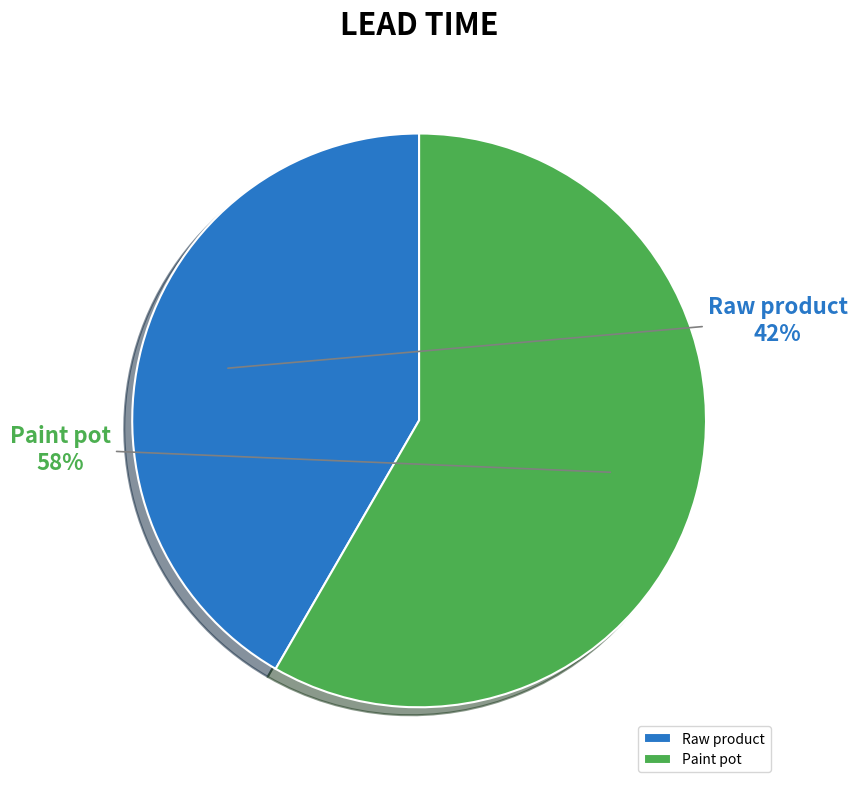

Which has a higher value, Raw product or Paint pot?

Paint pot